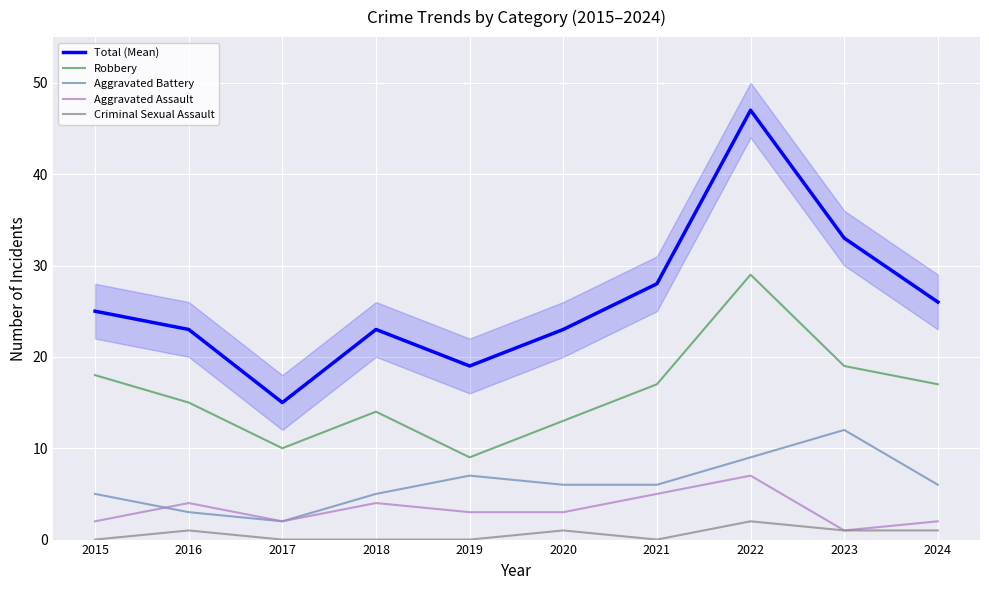

Count the number of data series in this chart.

5